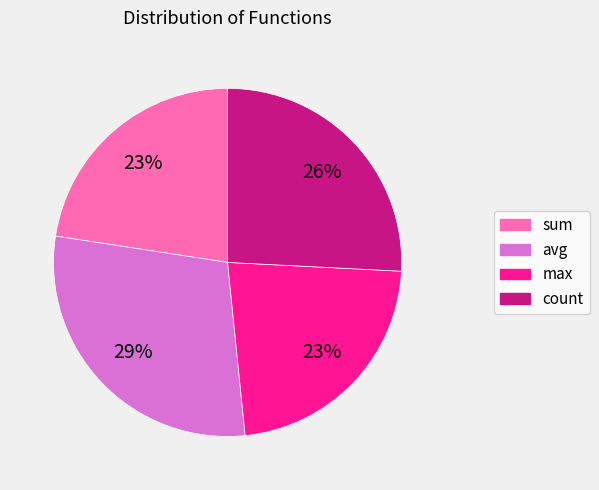

What is the ratio of the value at count to the value at max?

1.1